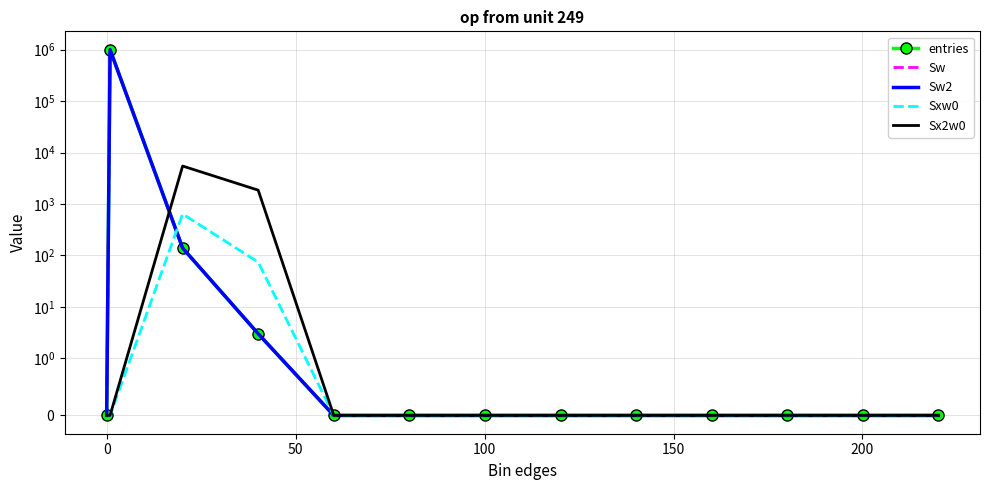

True or false: Sw2 has more than 0 interior local peaks.

True